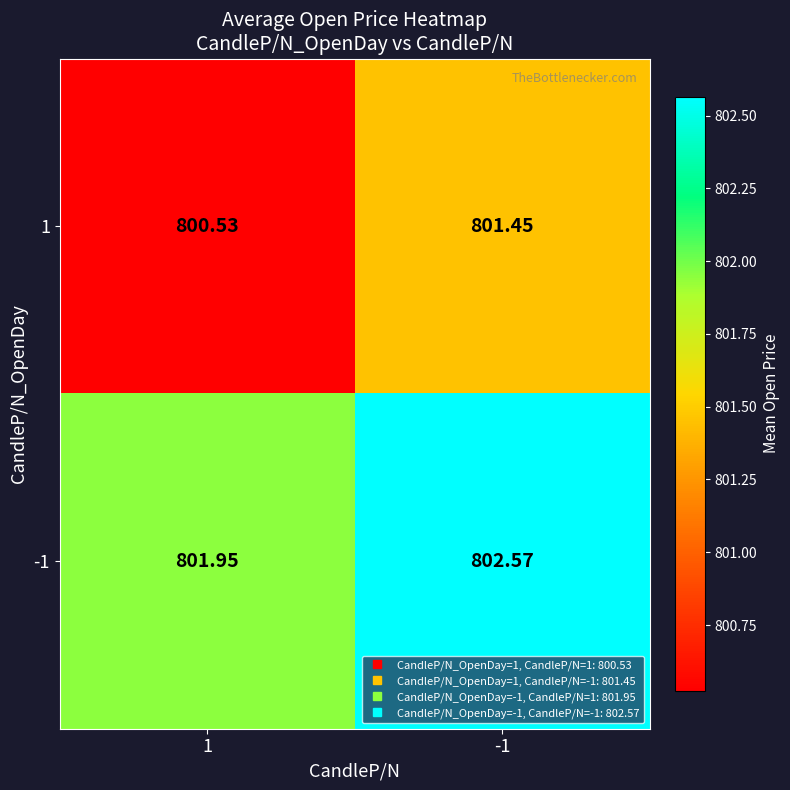

Is the value of 1 at 1 greater than the value of -1 at -1?

No